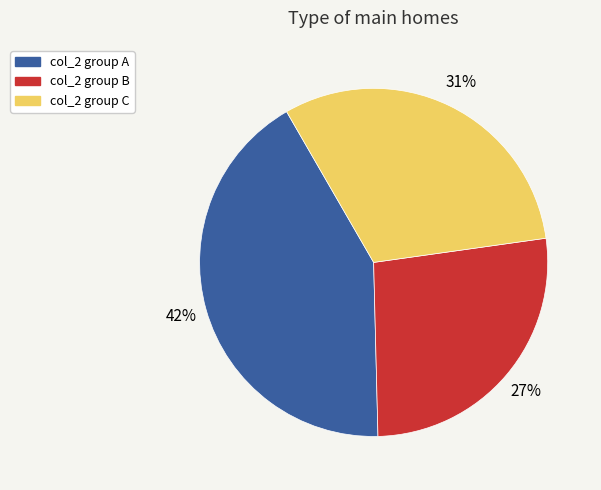

Does any single category account for the majority?

No